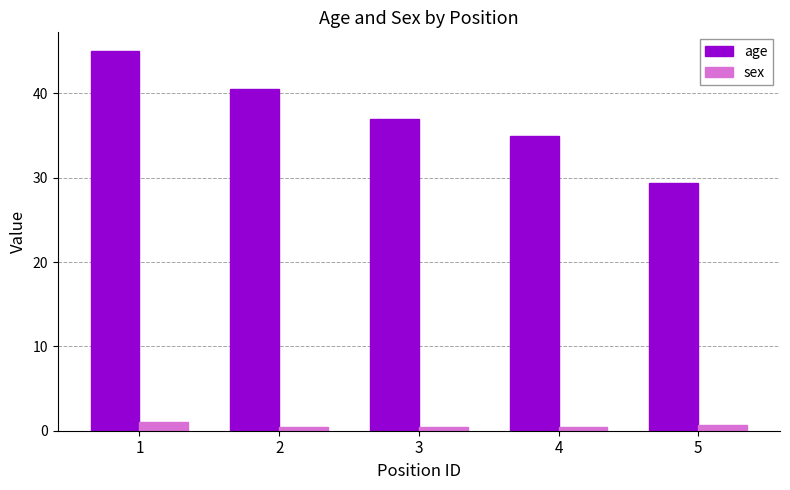

What is the lowest value of the age series?

29.3